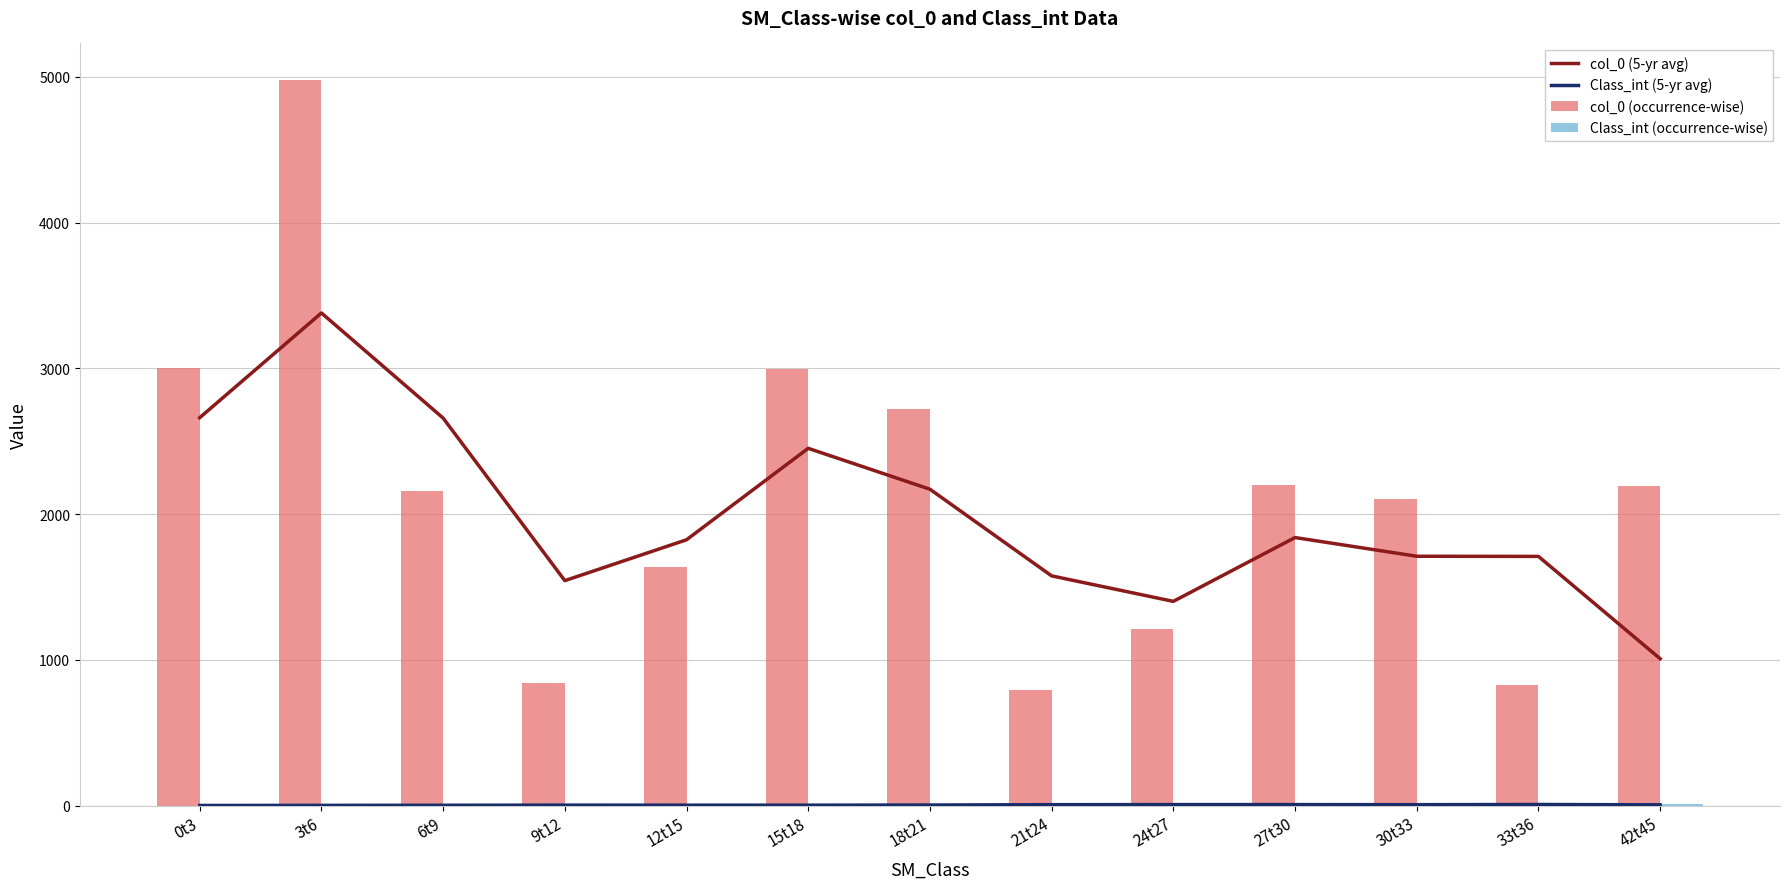

What position from the left is 3t6?

2